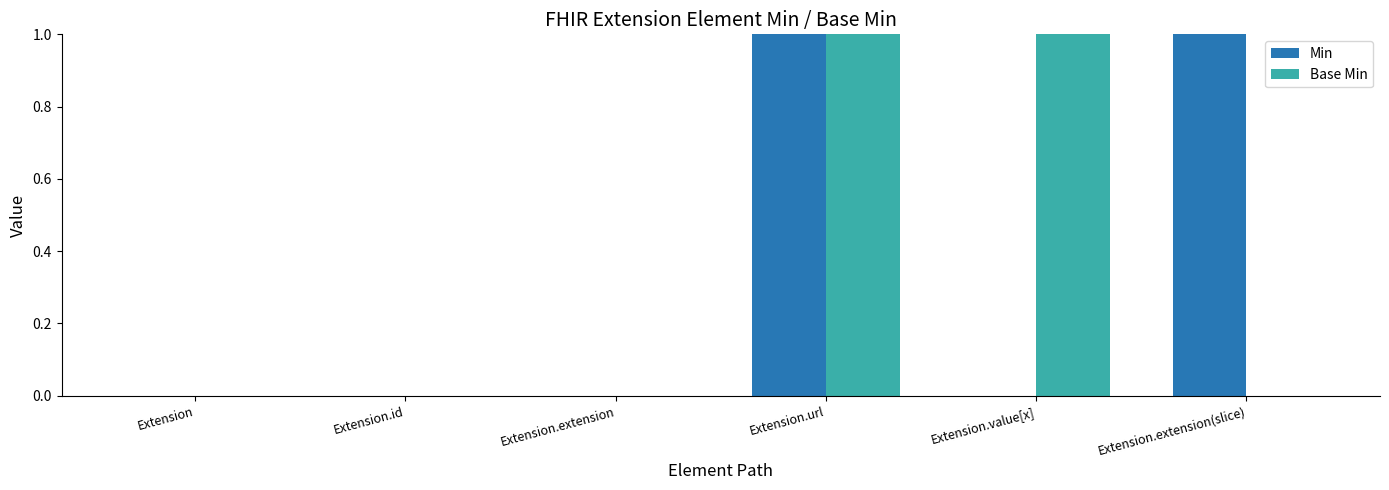

Is the value of Min at Extension.url greater than the value of Base Min at Extension.extension?

Yes